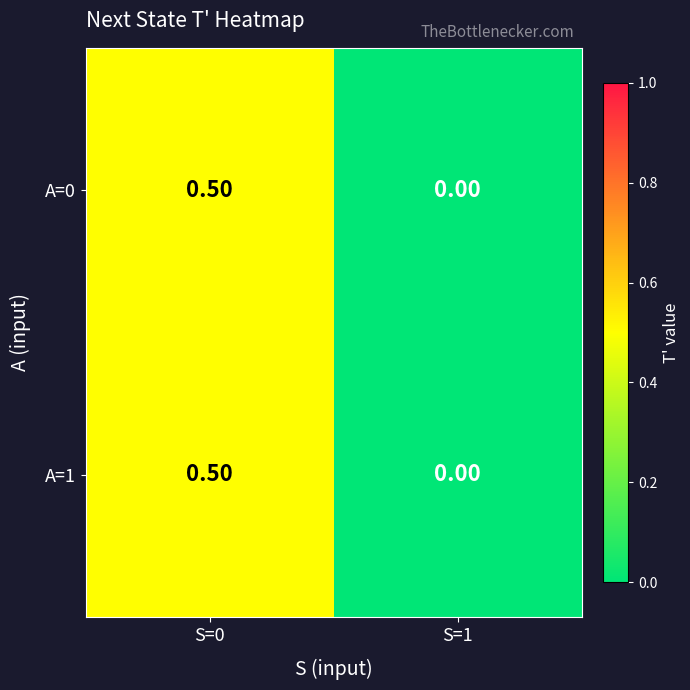

What is the sum of the A=1 values at S=1 and S=0?

0.5